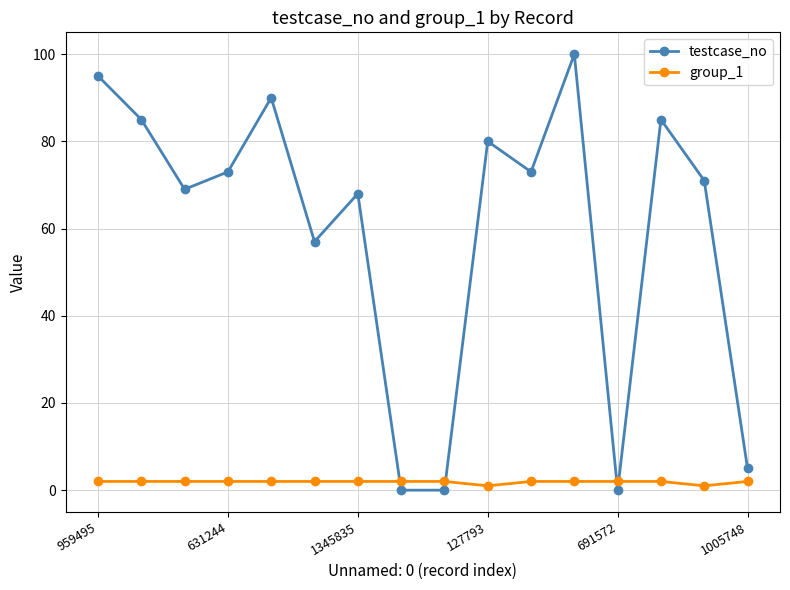

List the series in order of their peak value, lowest first.

group_1, testcase_no